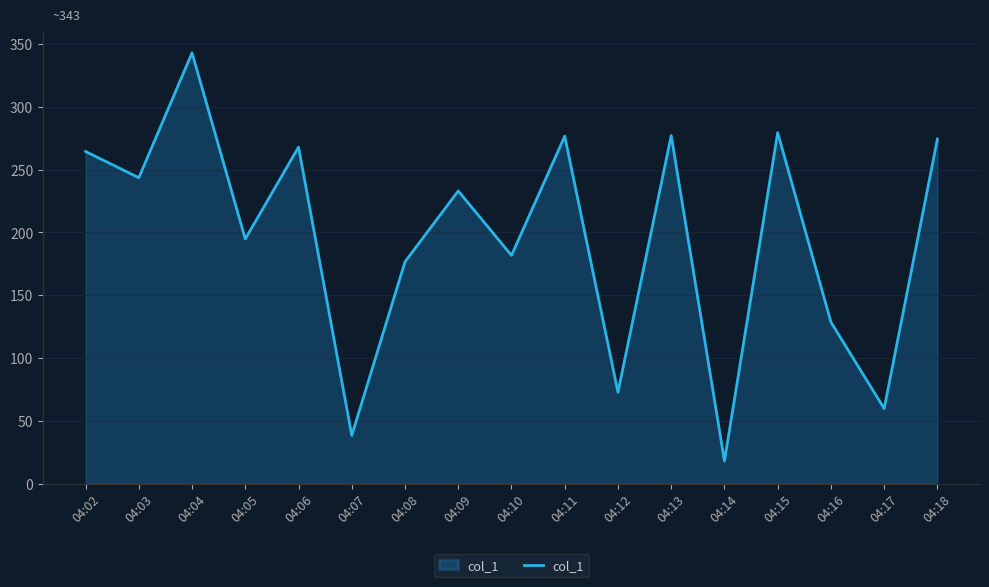

Where does the data first go above 233?

04:02